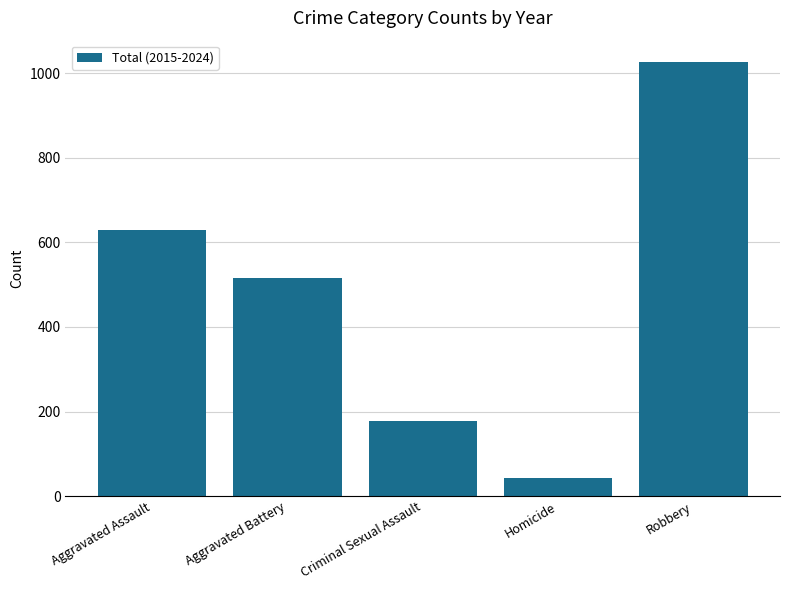

Reading left to right, transcribe all the data shown in this chart.

630	515	177	42	1026